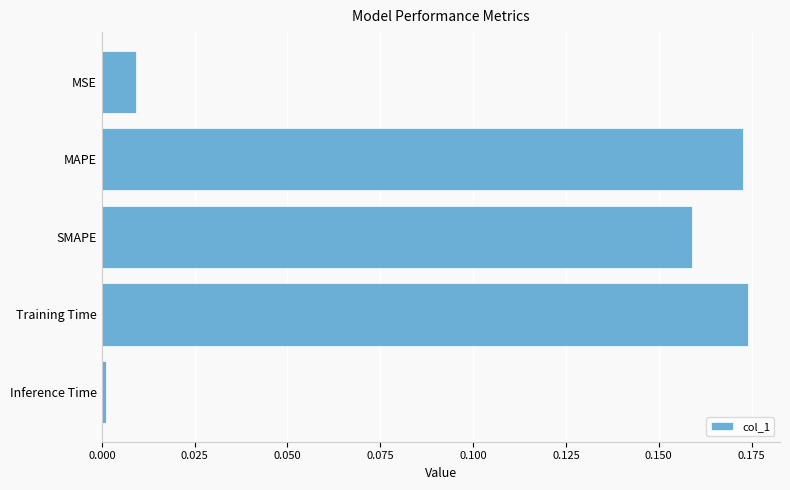

The value at MSE is 0.0. True or false?

True